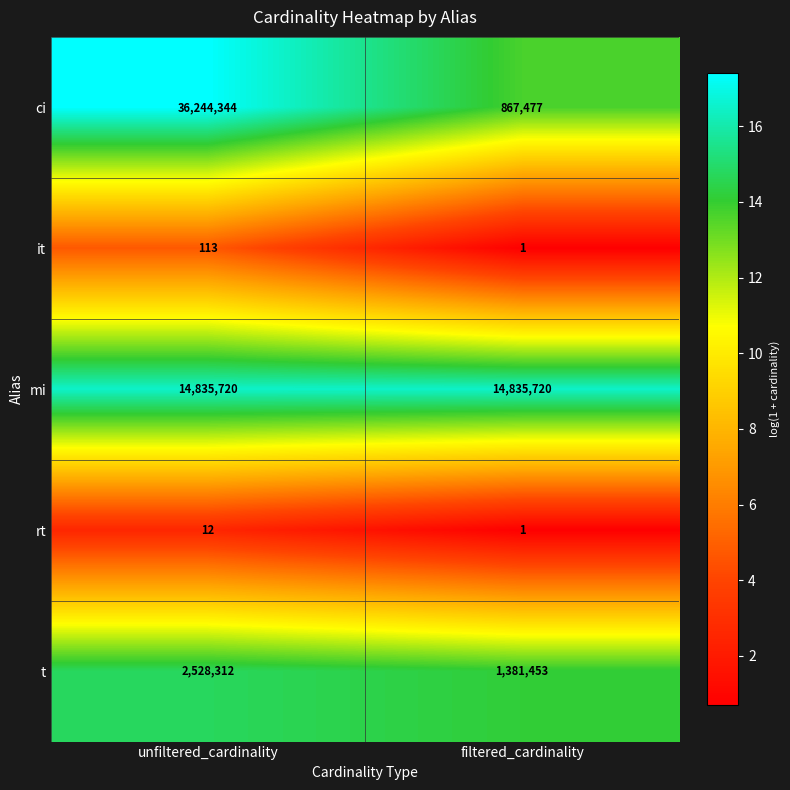

At unfiltered_cardinality, list the series in order from largest to smallest.

ci, mi, t, it, rt